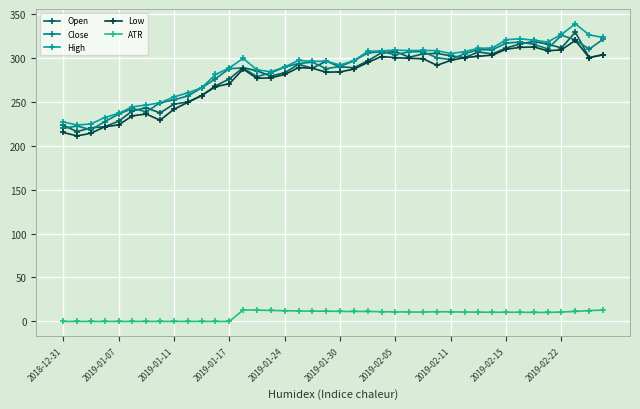

What is the value of the High point at the 15th from the left?

286.2